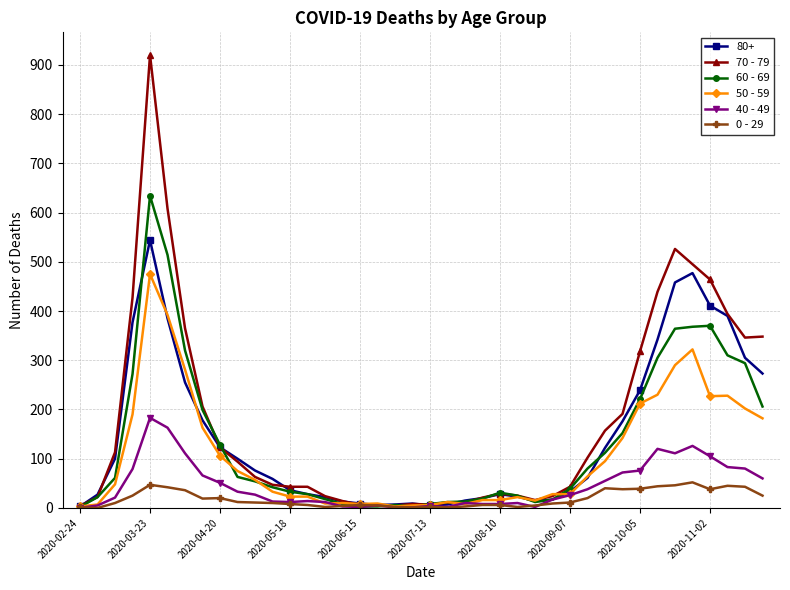

Which series has the largest range (max minus min)?

70 - 79